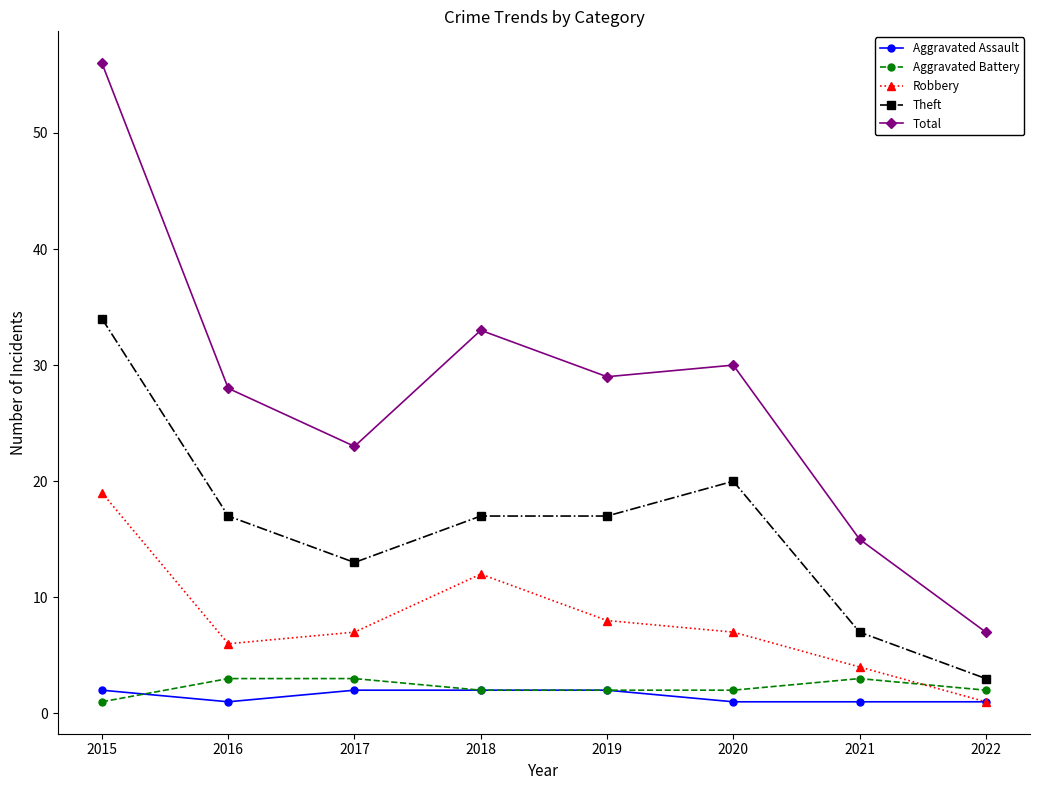

Rank the series by their maximum value, from highest to lowest.

Total, Theft, Robbery, Aggravated Battery, Aggravated Assault